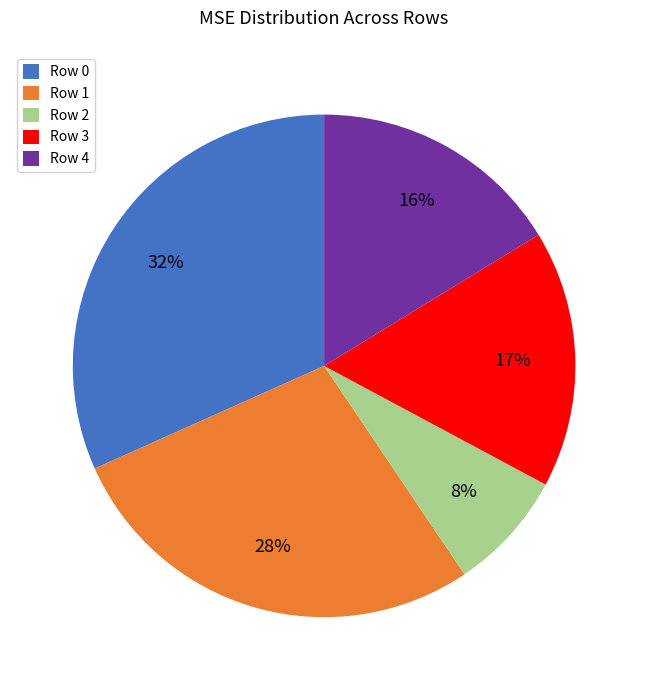

Does any single category account for the majority?

No